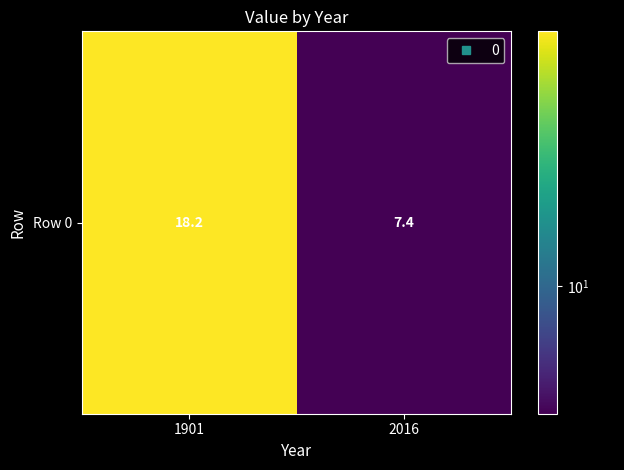

Is it true that the value at 2016 is 7.4?

True